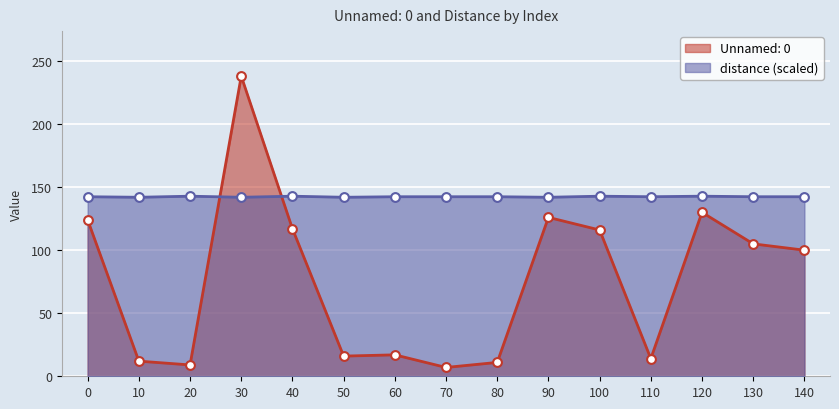

What are all the series names shown in the legend?

Unnamed: 0, distance (scaled)